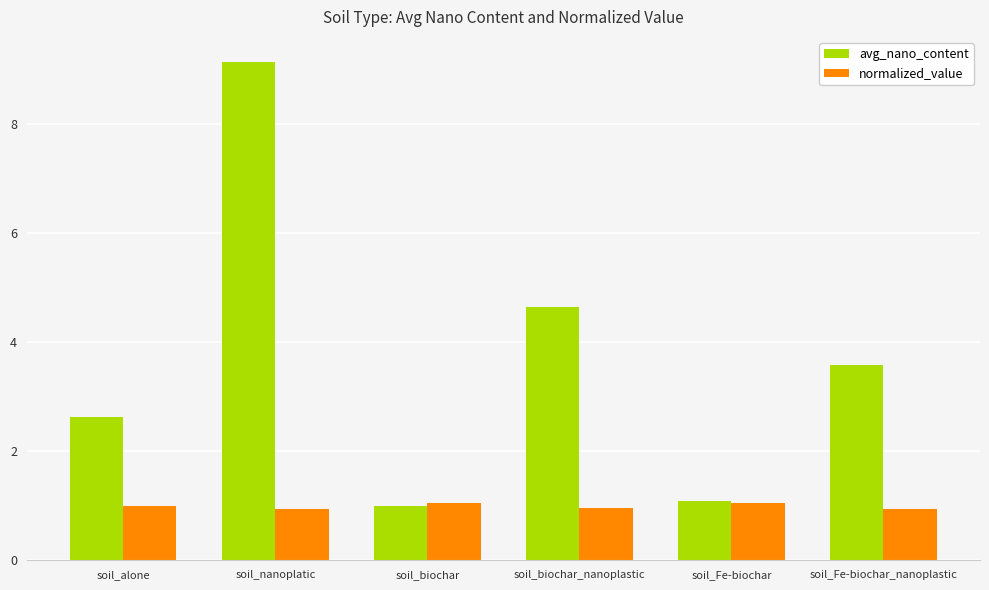

Which series has the largest range (max minus min)?

avg_nano_content